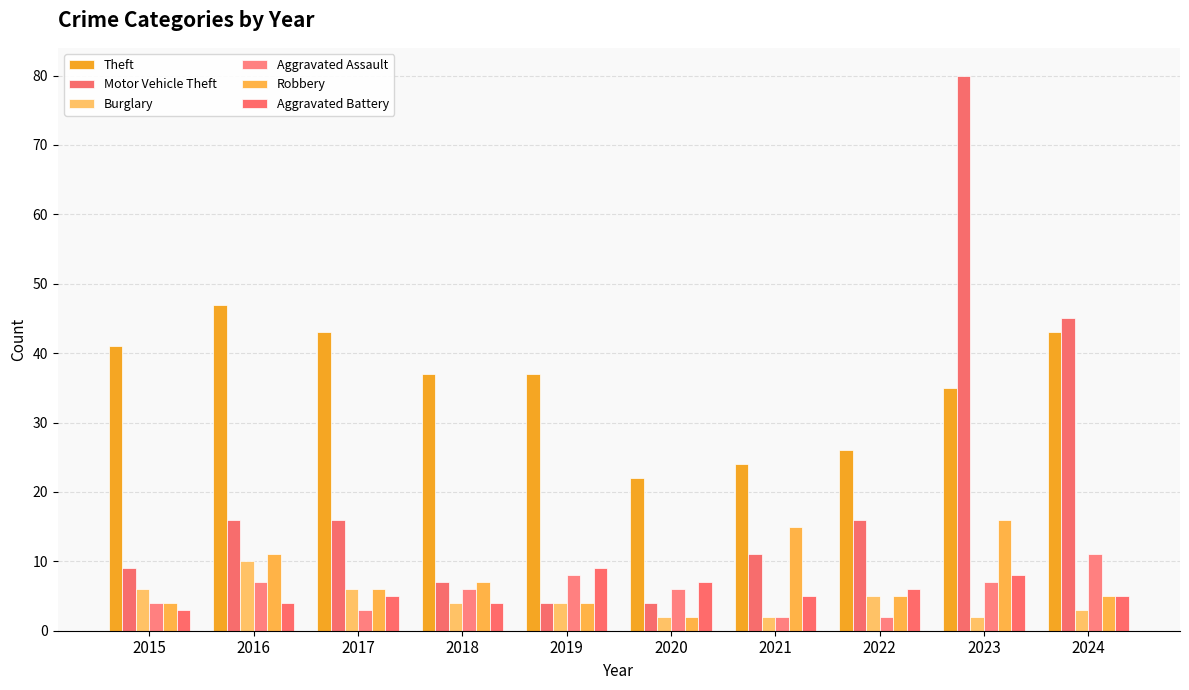

Reading right to left, what are all the values shown in this chart?

Theft: 2024=43	2023=35	2022=26	2021=24	2020=22	2019=37	2018=37	2017=43	2016=47	2015=41
Motor Vehicle Theft: 2024=45	2023=80	2022=16	2021=11	2020=4	2019=4	2018=7	2017=16	2016=16	2015=9
Burglary: 2024=3	2023=2	2022=5	2021=2	2020=2	2019=4	2018=4	2017=6	2016=10	2015=6
Aggravated Assault: 2024=11	2023=7	2022=2	2021=2	2020=6	2019=8	2018=6	2017=3	2016=7	2015=4
Robbery: 2024=5	2023=16	2022=5	2021=15	2020=2	2019=4	2018=7	2017=6	2016=11	2015=4
Aggravated Battery: 2024=5	2023=8	2022=6	2021=5	2020=7	2019=9	2018=4	2017=5	2016=4	2015=3